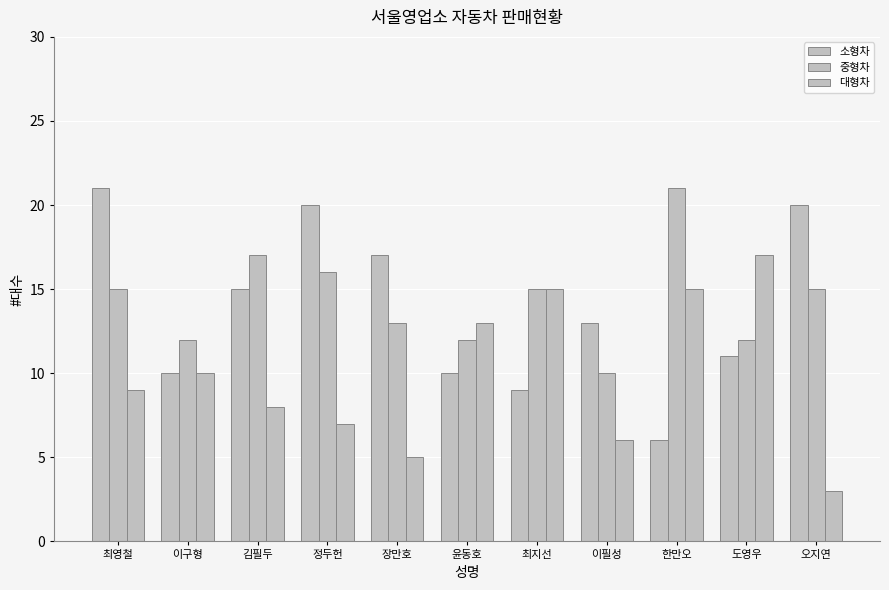

How many bars are there in total?

33